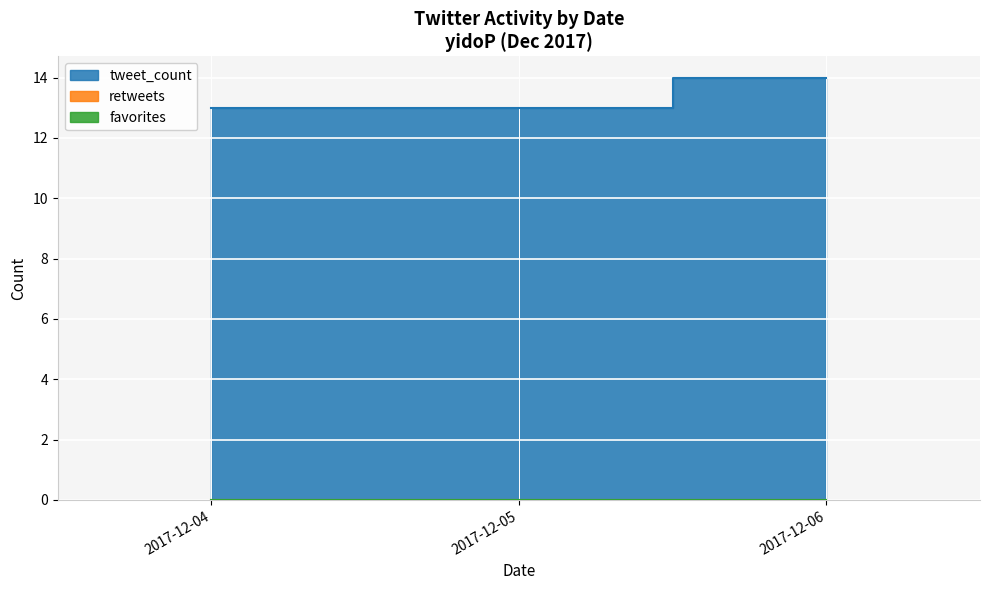

Does the chart display data point markers on the line(s)?

No